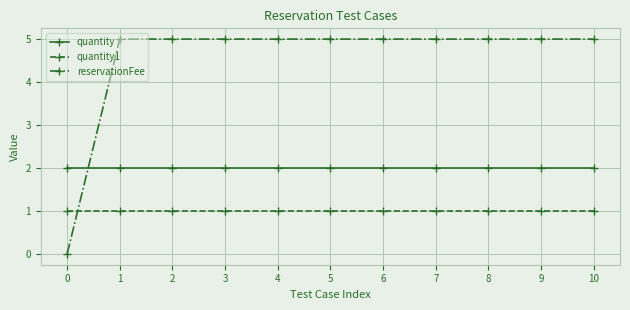

Reading left to right, list all the values displayed in this chart.

quantity: 0=2	1=2	2=2	3=2	4=2	5=2	6=2	7=2	8=2	9=2	10=2
quantity1: 0=1	1=1	2=1	3=1	4=1	5=1	6=1	7=1	8=1	9=1	10=1
reservationFee: 0=0	1=5	2=5	3=5	4=5	5=5	6=5	7=5	8=5	9=5	10=5